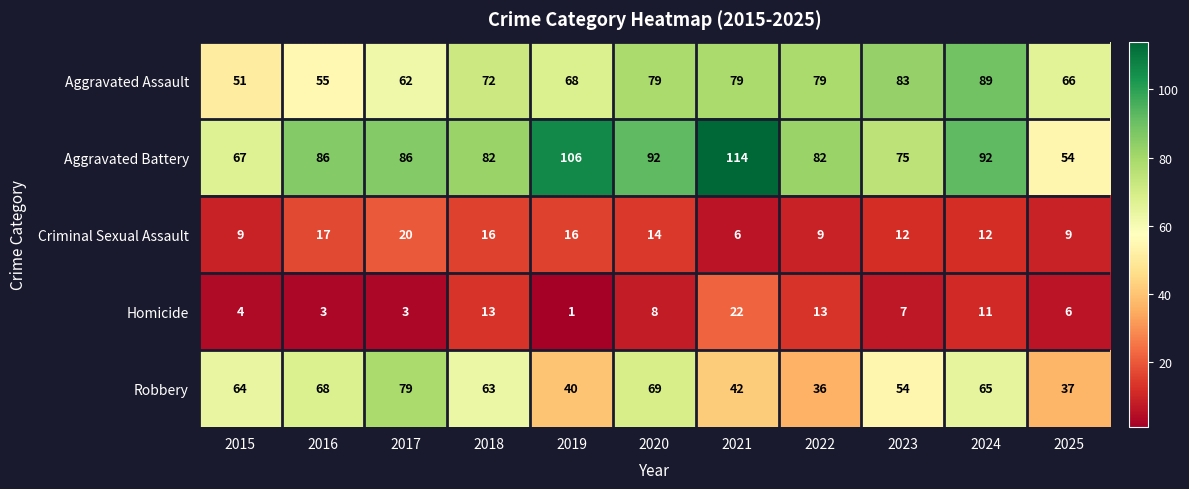

What is the difference between the maximum and minimum values in the Robbery series?

43